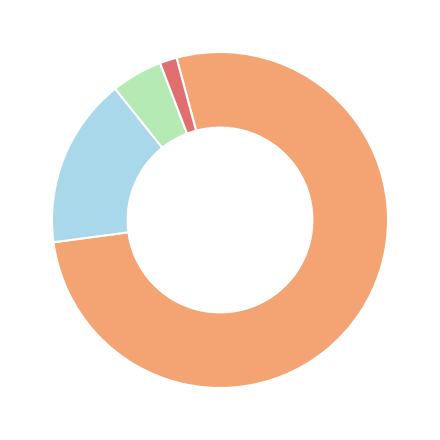

Is there a majority slice in this chart?

Yes